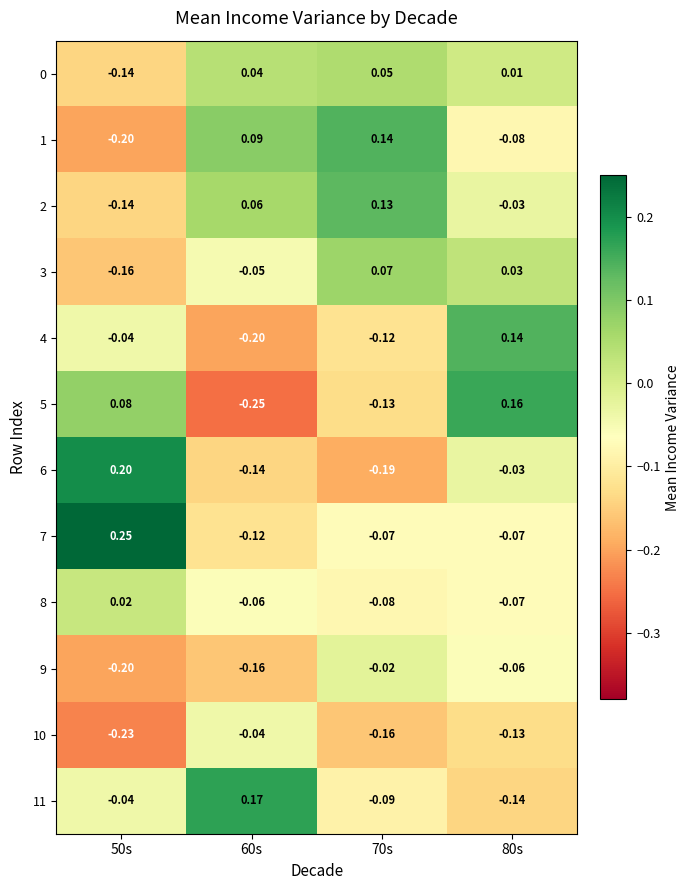

How many data points in 11 are less than 0?

3